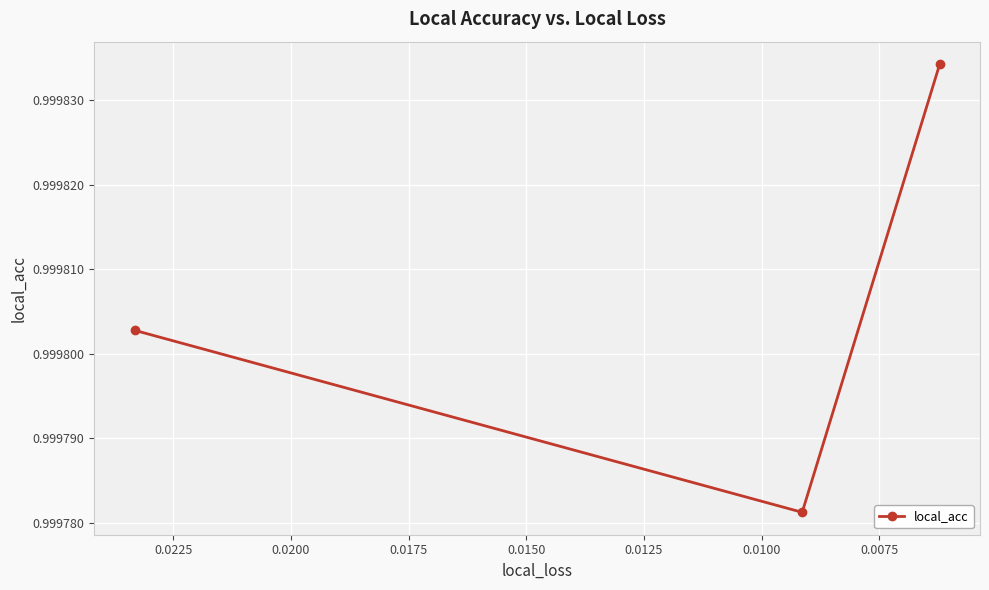

Is this an area chart (filled region under the line)?

No